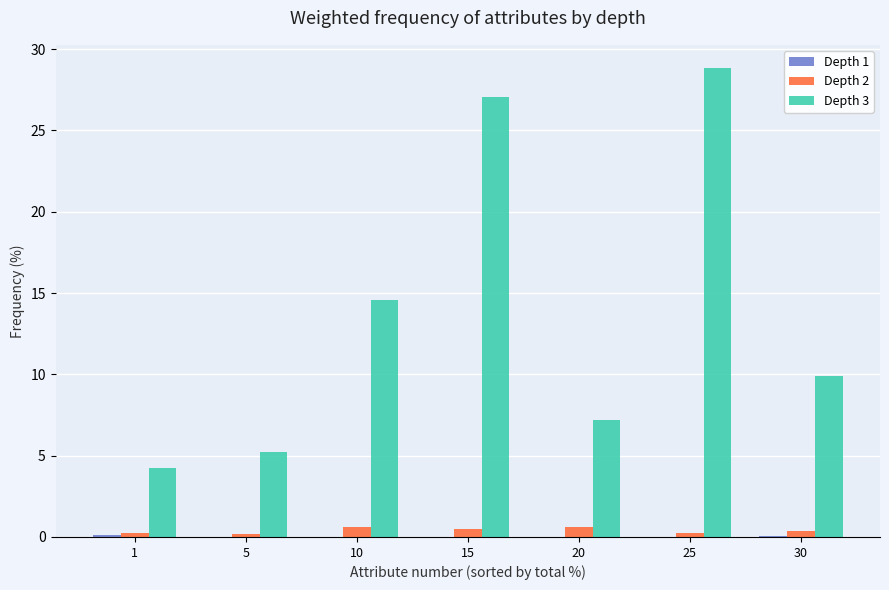

Is the value of Depth 2 at 5 greater than the value of Depth 3 at 20?

No